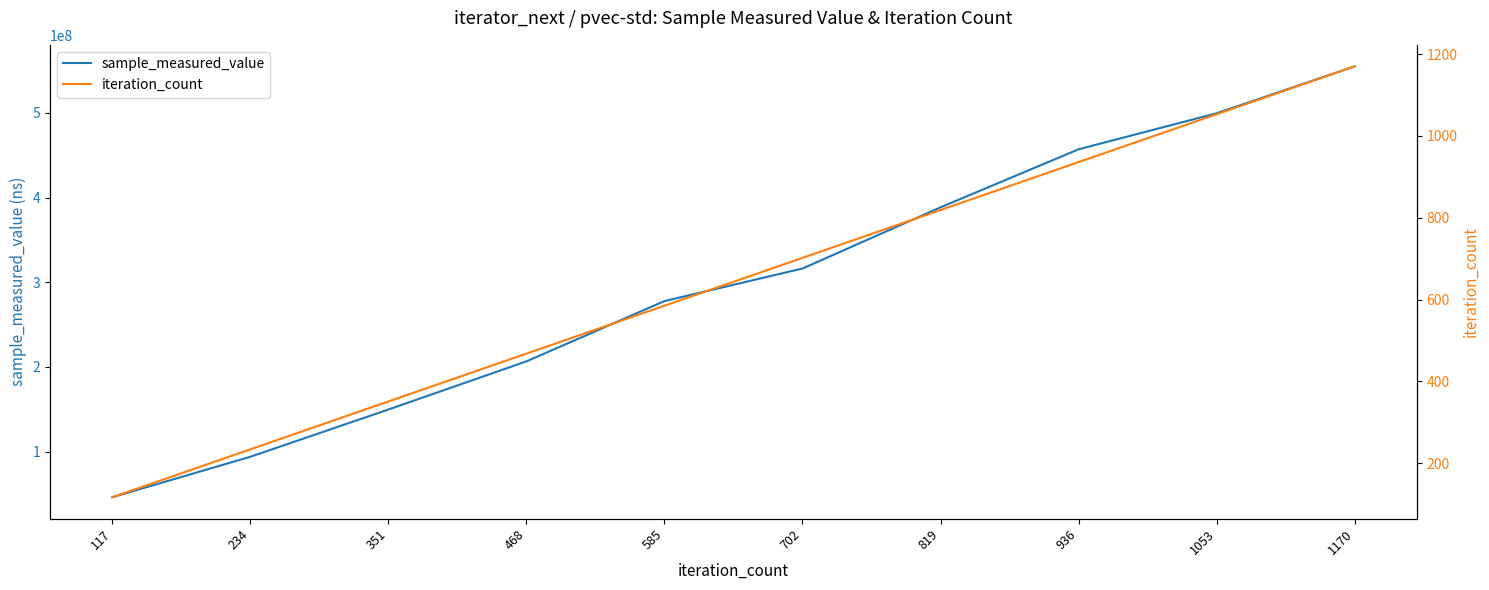

How many data points does each series have?

10